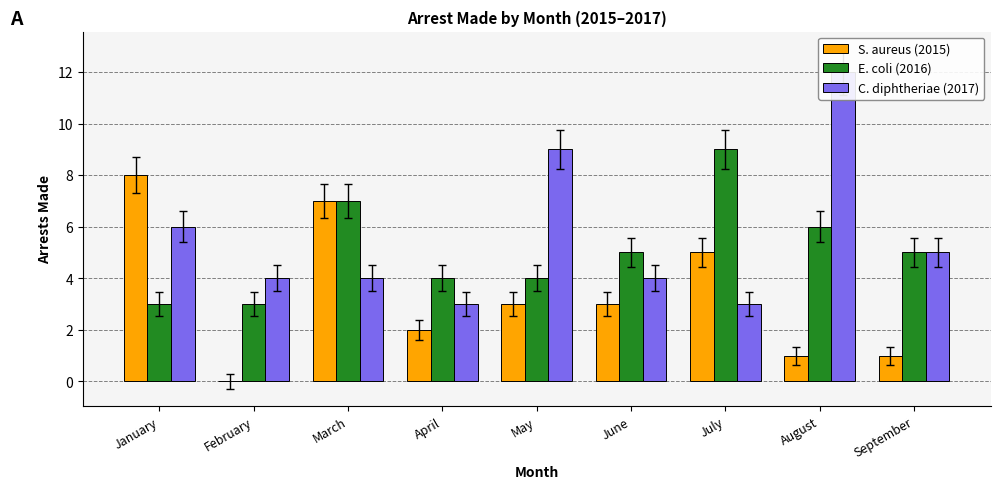

At which category is the sum across all series the highest?

August